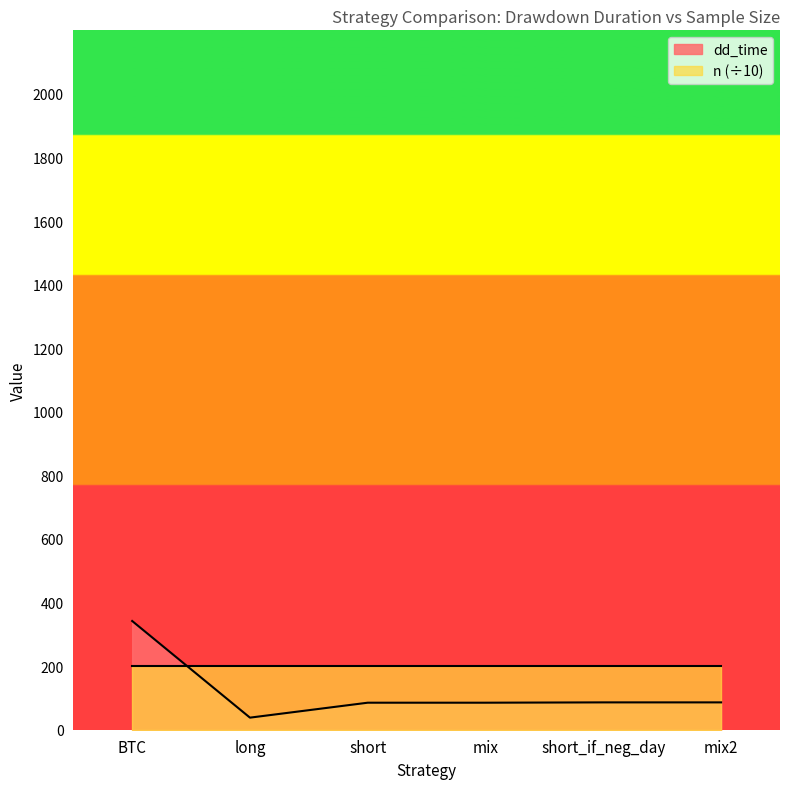

Approximately how many times larger is the value at short_if_neg_day compared to mix2?

1.0